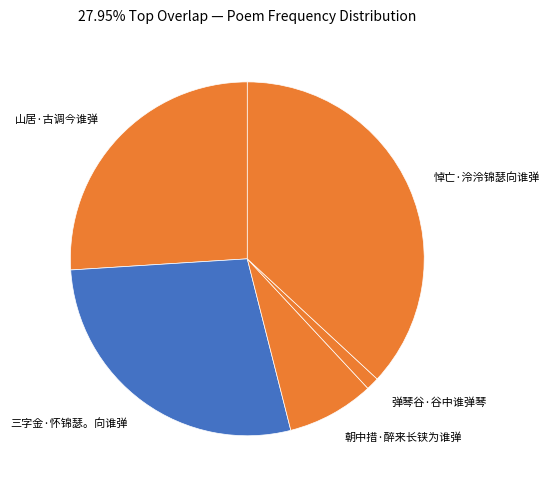

Count the number of slices in the pie.

5